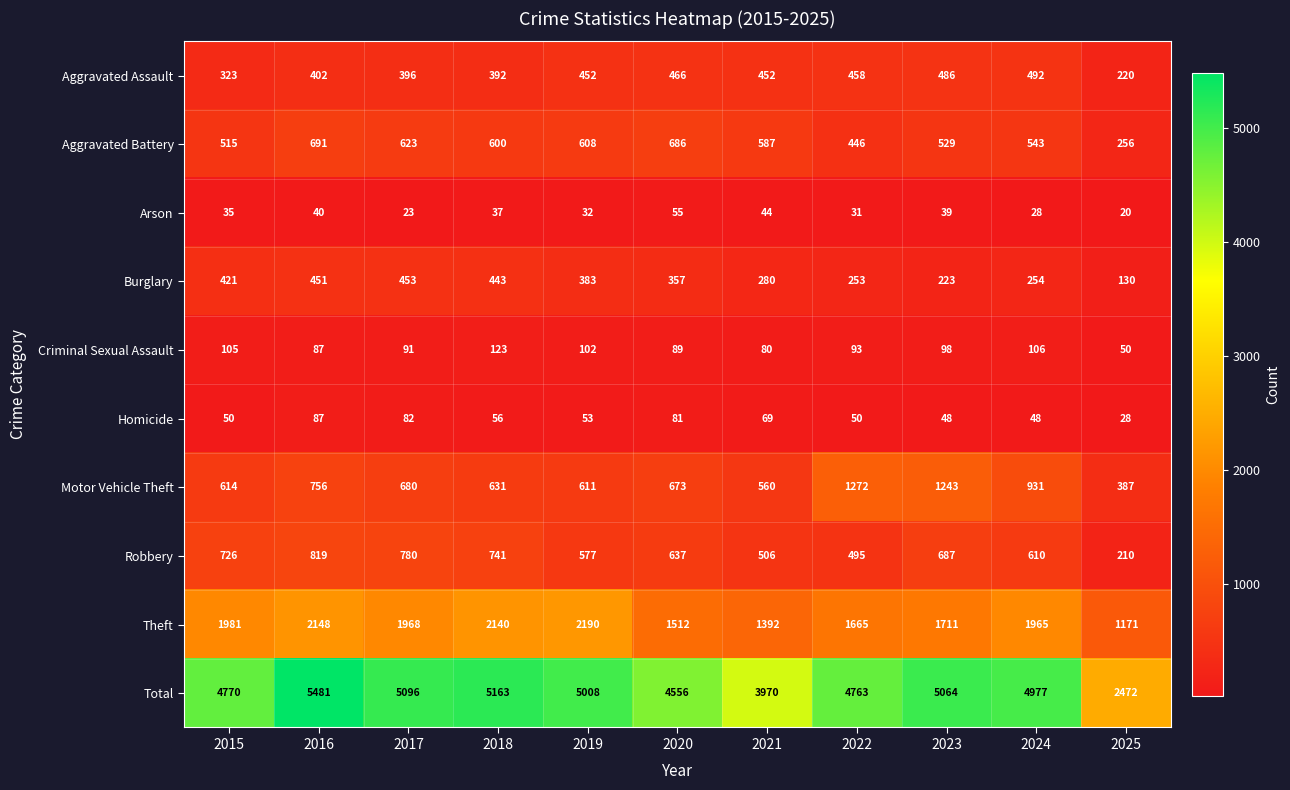

Where is Aggravated Assault nearest to the value 356?

2015